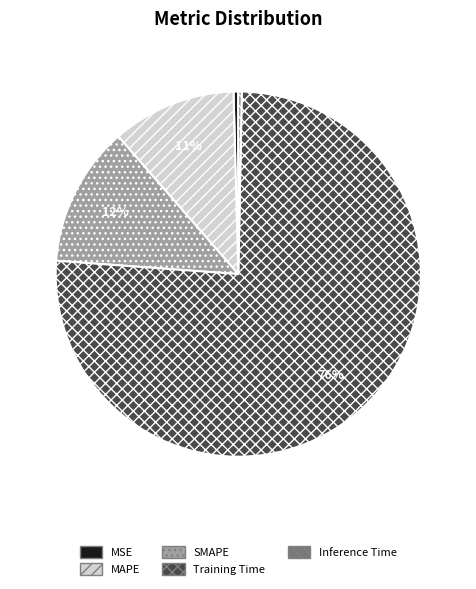

How many slices are in this pie chart?

5